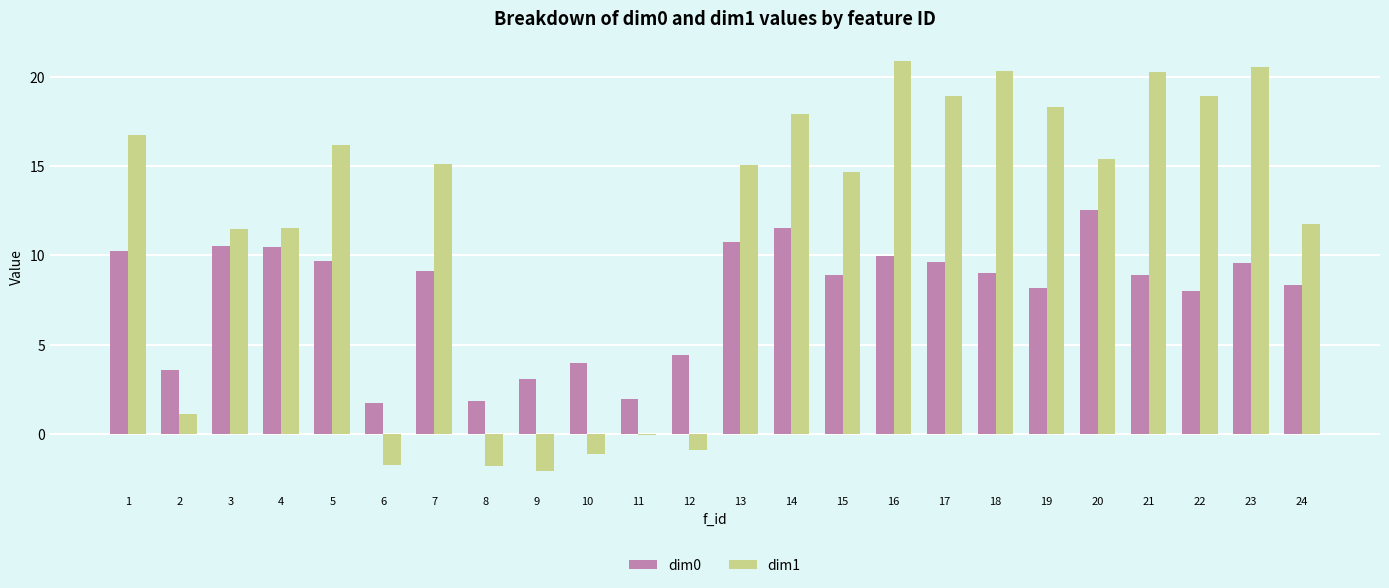

At which label does dim1 reach its peak?

16